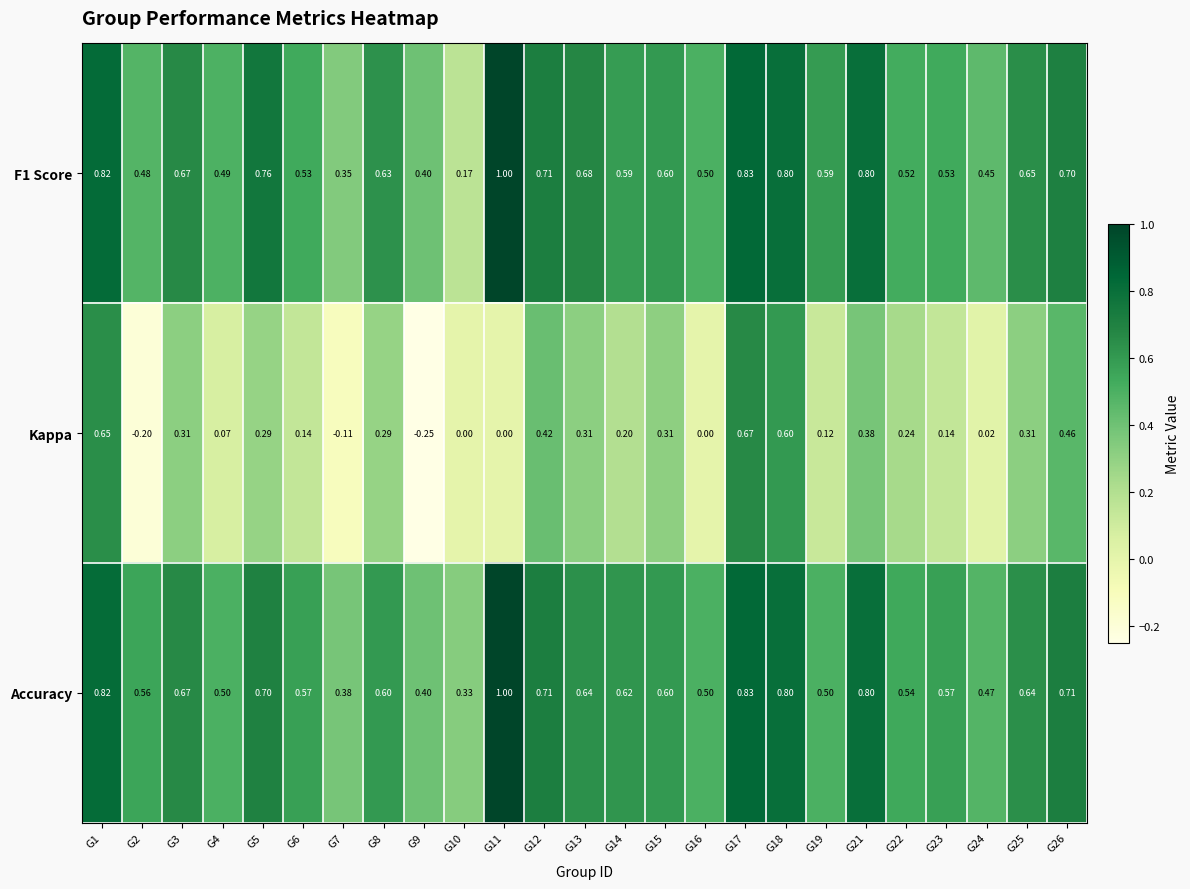

What is the total value across all series at G2?

0.8